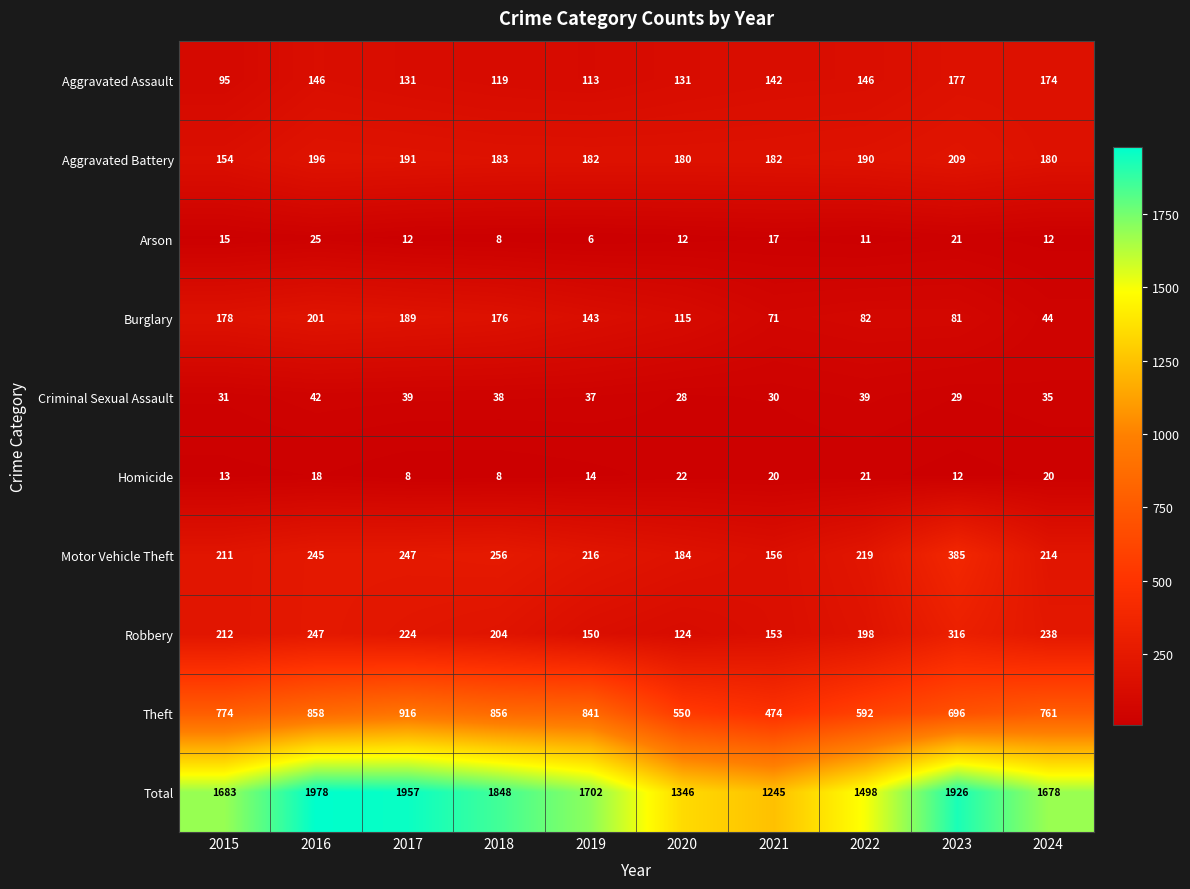

What is the greatest value displayed?

1978